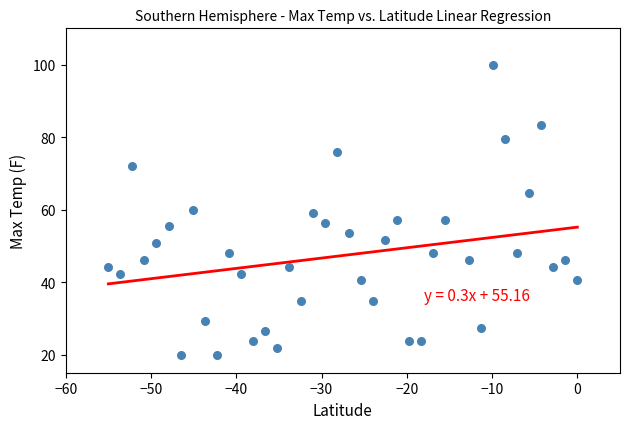

What is the range of Y values (max minus min)?

80.0